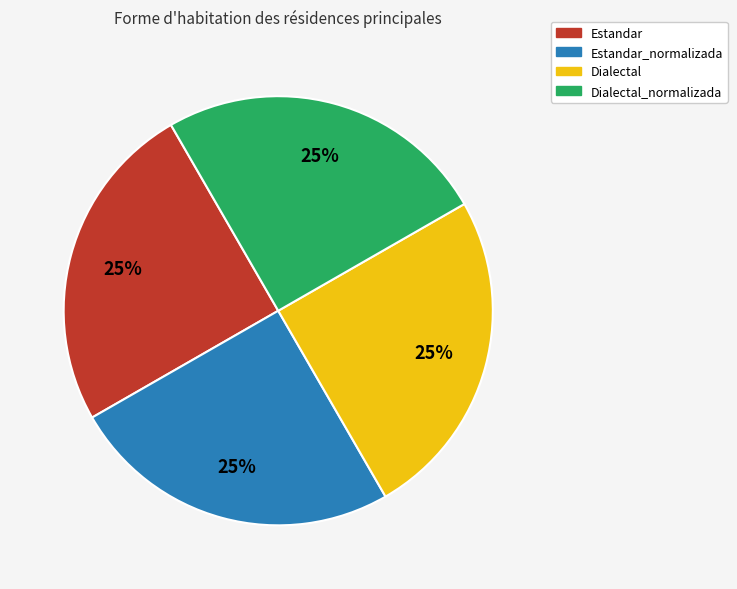

To the nearest percent, what is the average slice percentage?

25%